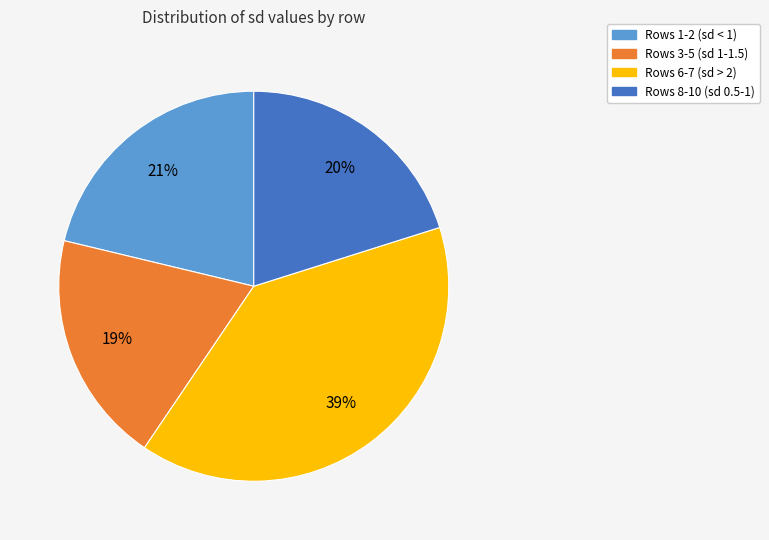

Which slice is the largest?

Rows 6-7 (sd > 2)